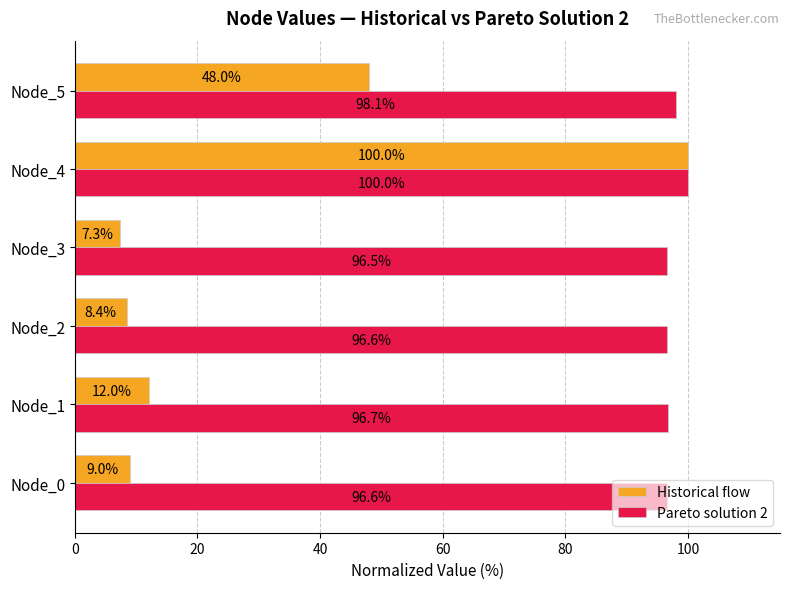

What is the difference between the highest and lowest values at Node_0?

87.6